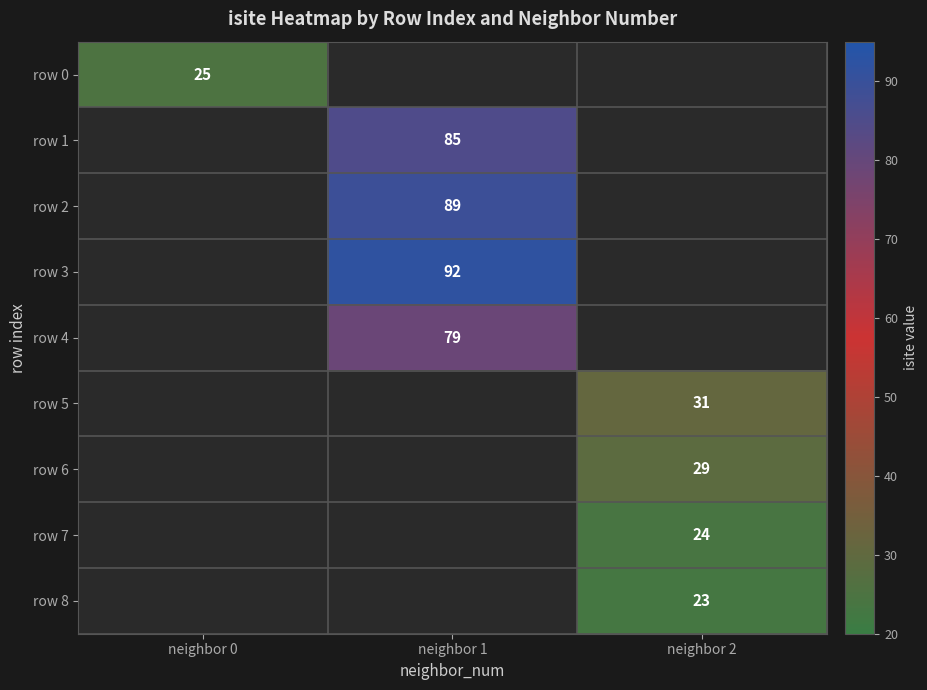

At how many categories does at least one series exceed 38?

1